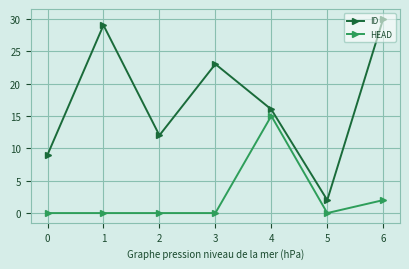

In ID, how many points are lower than both neighbors (excluding endpoints)?

2